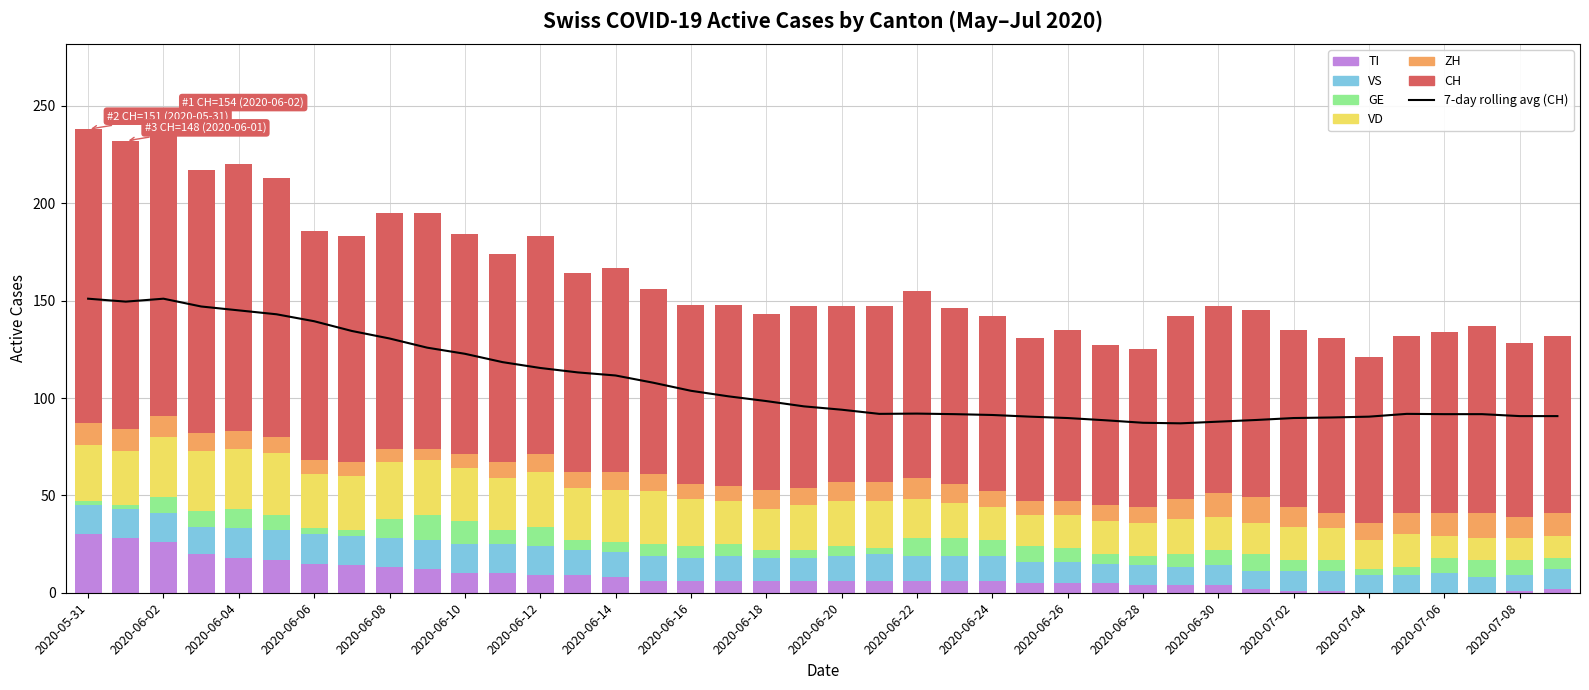

At which label does VD first exceed 23?

2020-05-31